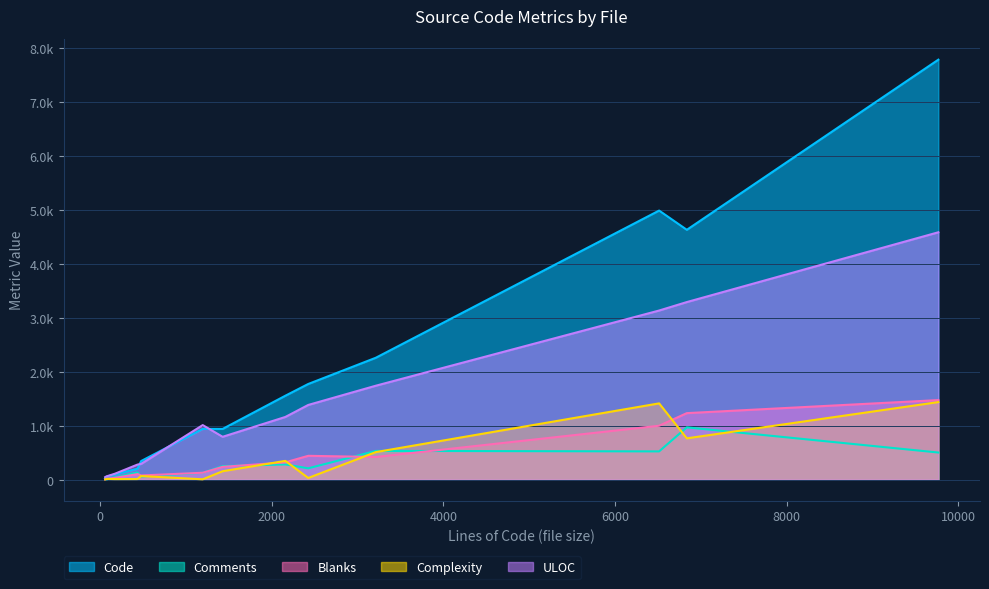

Does the chart display data point markers on the line(s)?

No